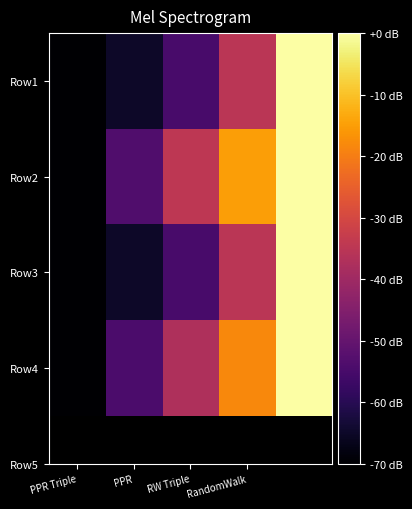

Reading right to left, list all the values displayed in this chart.

Row1: 0.0	-35.2	-54.9	-65.0	-70.0
Row2: 0.0	-14.8	-34.7	-53.5	-70.0
Row3: 0.0	-35.2	-54.9	-65.0	-70.0
Row4: 0.0	-18.1	-37.4	-54.2	-70.0